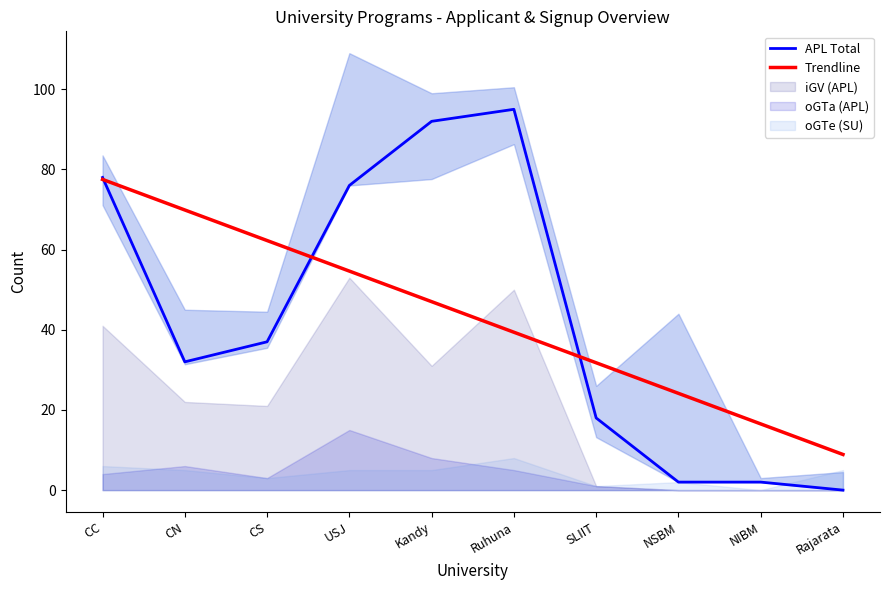

How many lines are shown in the chart?

2